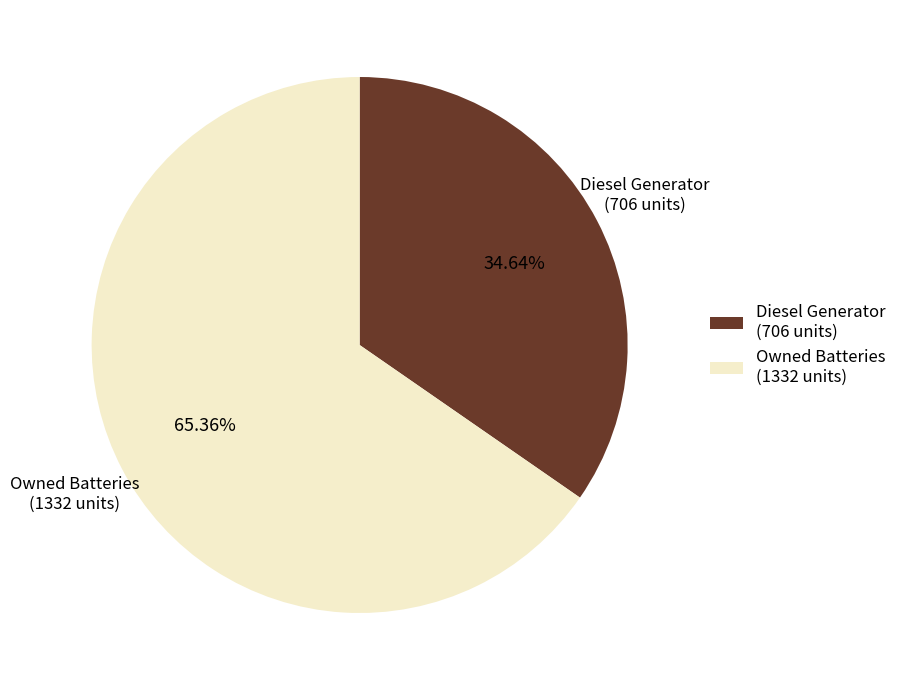

How many slices are in this pie chart?

2